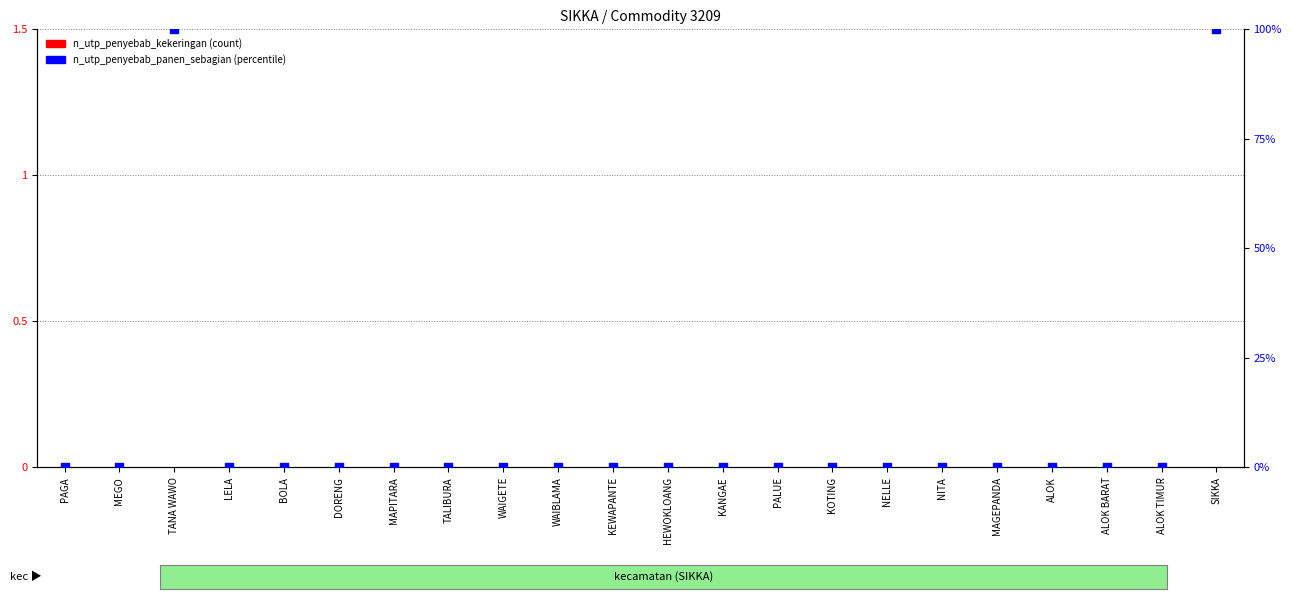

Which series reaches the minimum Y coordinate?

n_utp_penyebab_kekeringan